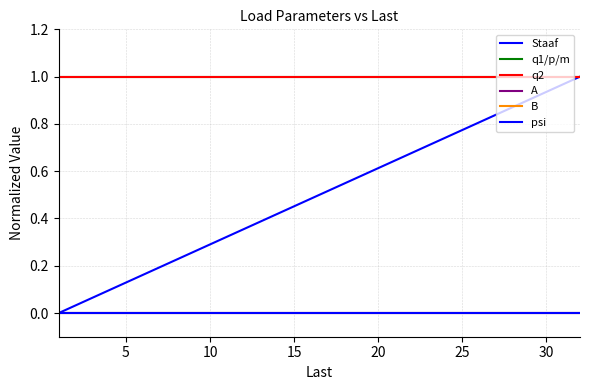

What is the label of the 20th point from the left?

20